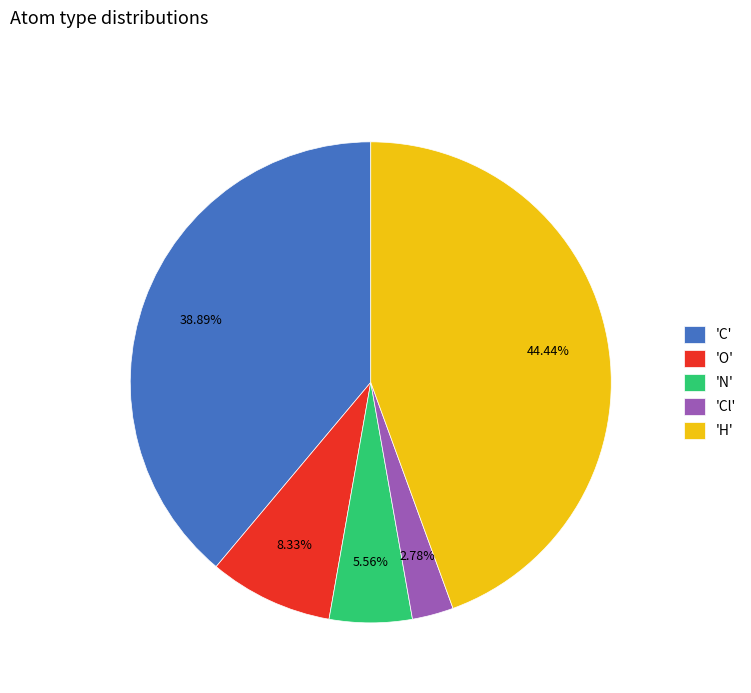

To the nearest percent, what is the average slice percentage?

20%